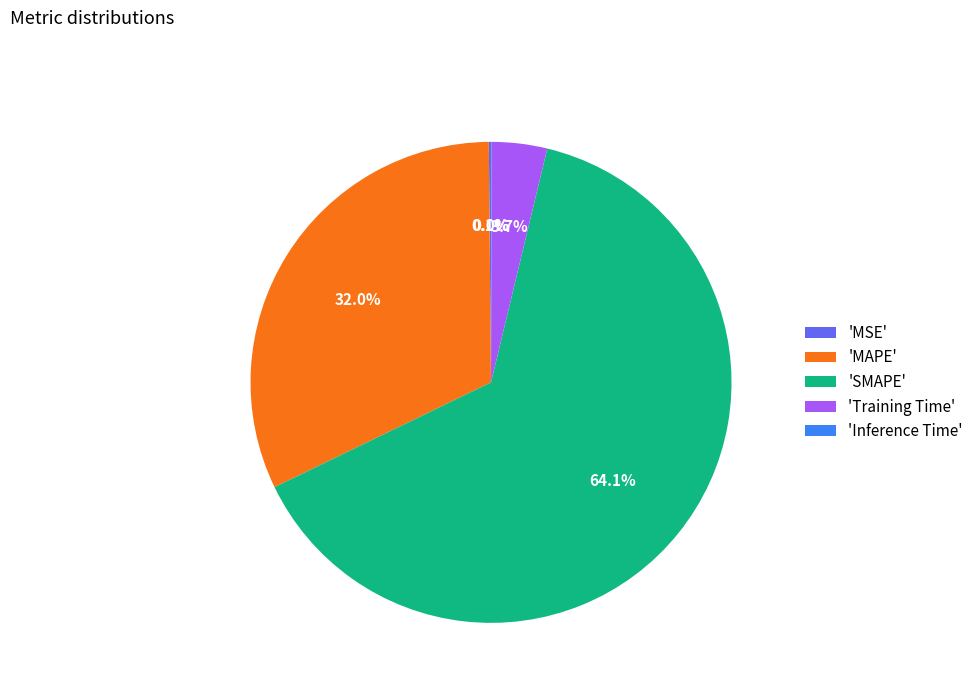

How much of the chart is everything except 'Training Time'?

96.3%